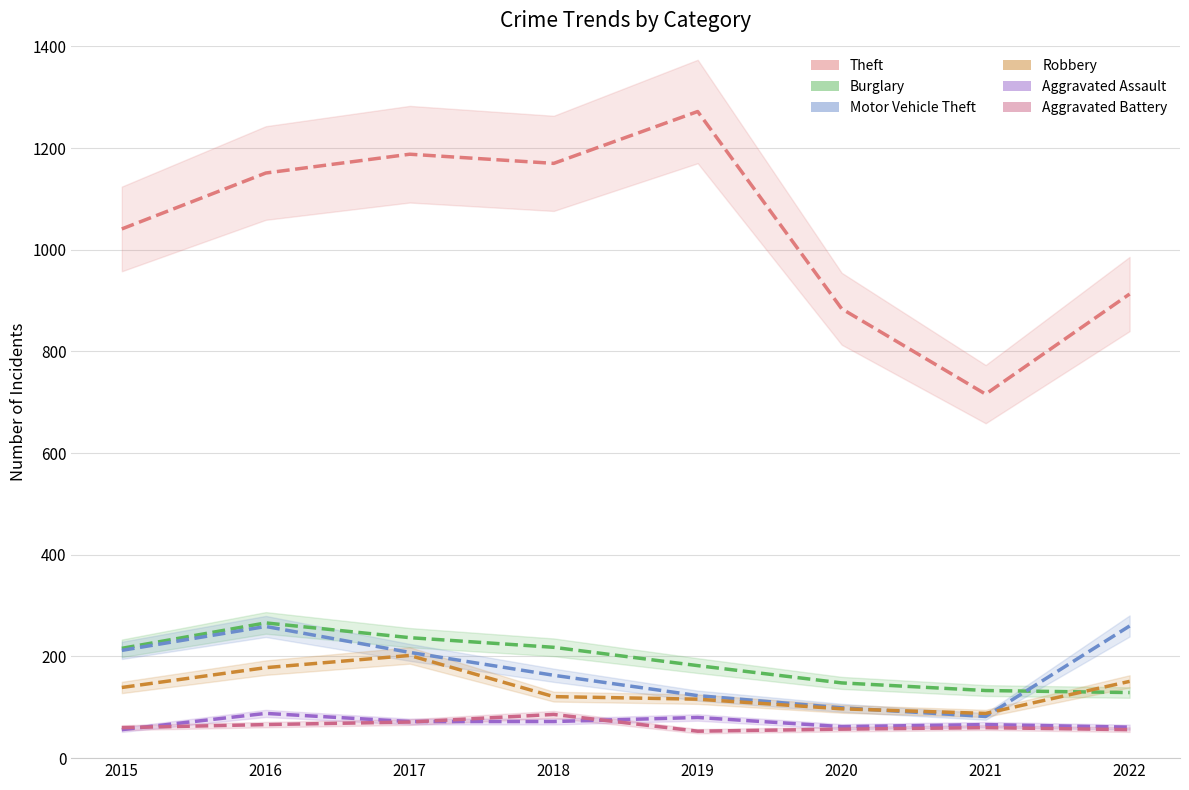

True or false: Motor Vehicle Theft and Aggravated Battery cross at least once.

False